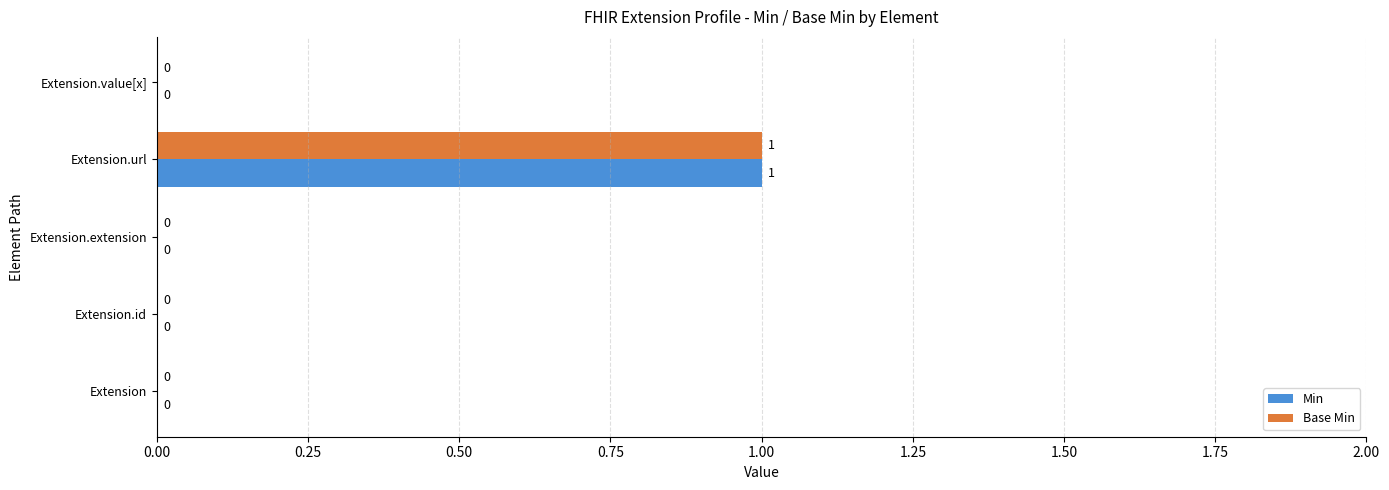

At which category is the sum across all series the highest?

Extension.url